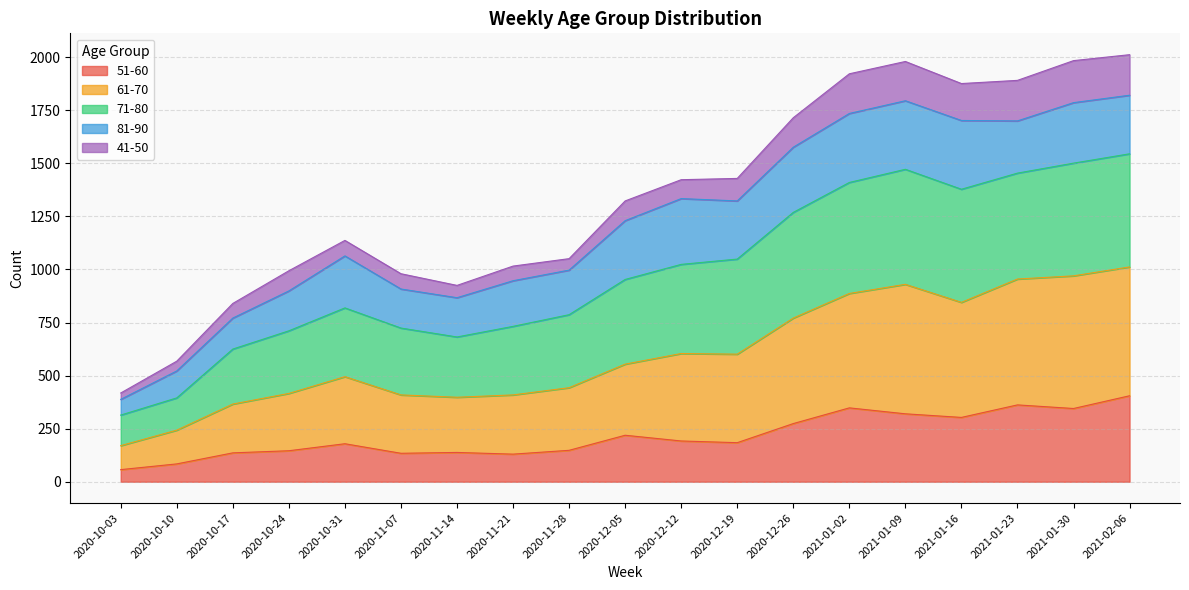

The value of 51-60 at 2021-02-06 is 405. True or false?

True